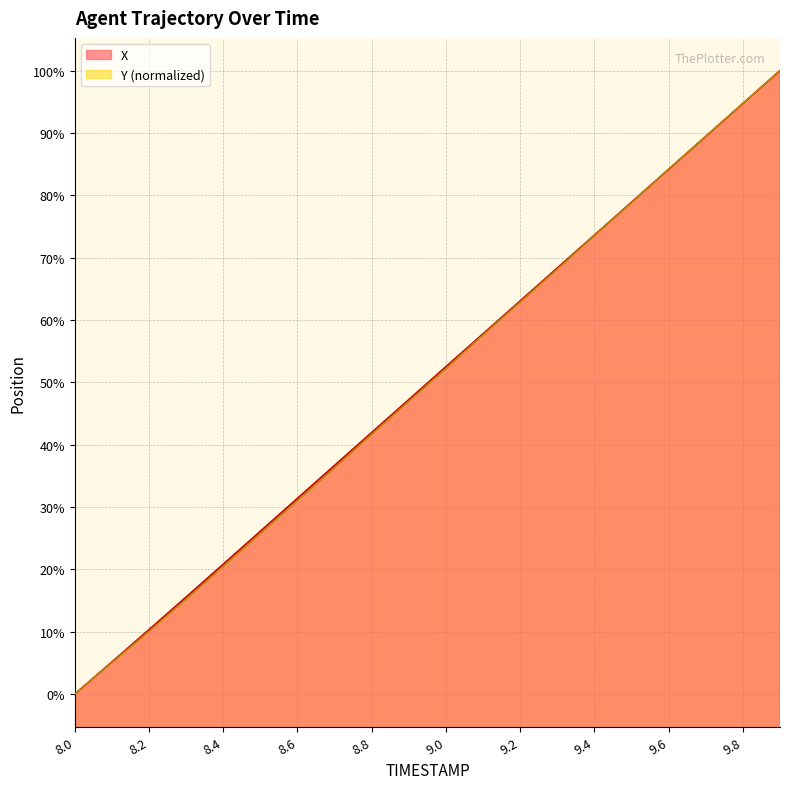

What position from the left is 8.1?

2